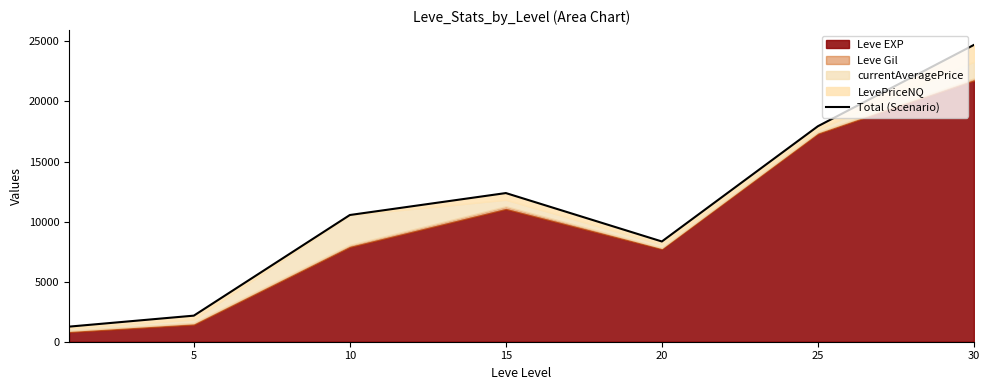

How many points are lower than both their immediate neighbors (excluding endpoints)?

1